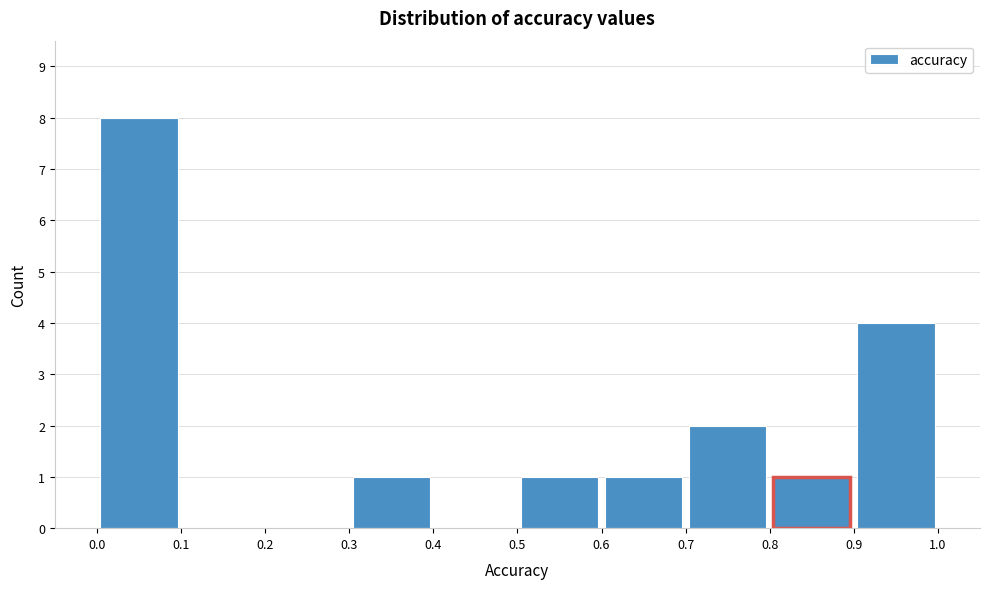

Reading left to right, list every bar in this chart as the range it spans on the x-axis followed by its height. The values are not printed on the chart, so give them approximately, as read against the axis.

0.0 to 0.1: 8
0.1 to 0.2: 0
0.2 to 0.3: 0
0.3 to 0.4: 1
0.4 to 0.5: 0
0.5 to 0.6: 1
0.6 to 0.7: 1
0.7 to 0.8: 2
0.8 to 0.9: 1
0.9 to 1.0: 4